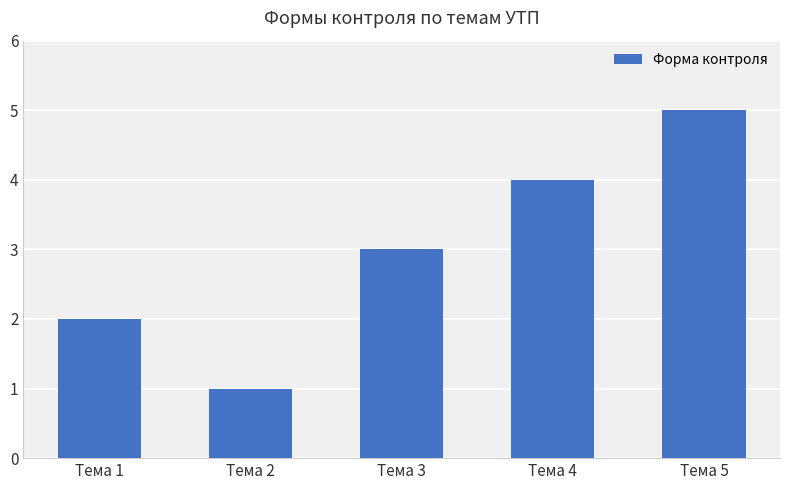

Does the chart contain any negative values?

No